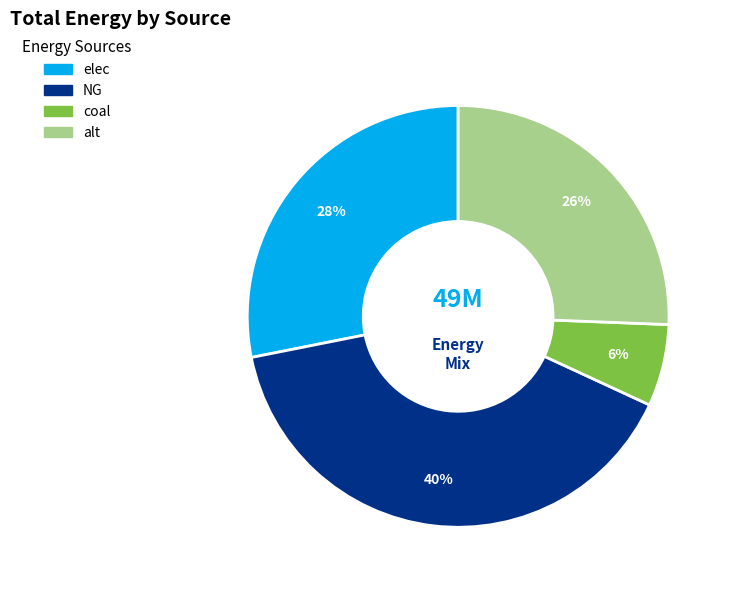

Is there a majority slice in this chart?

No